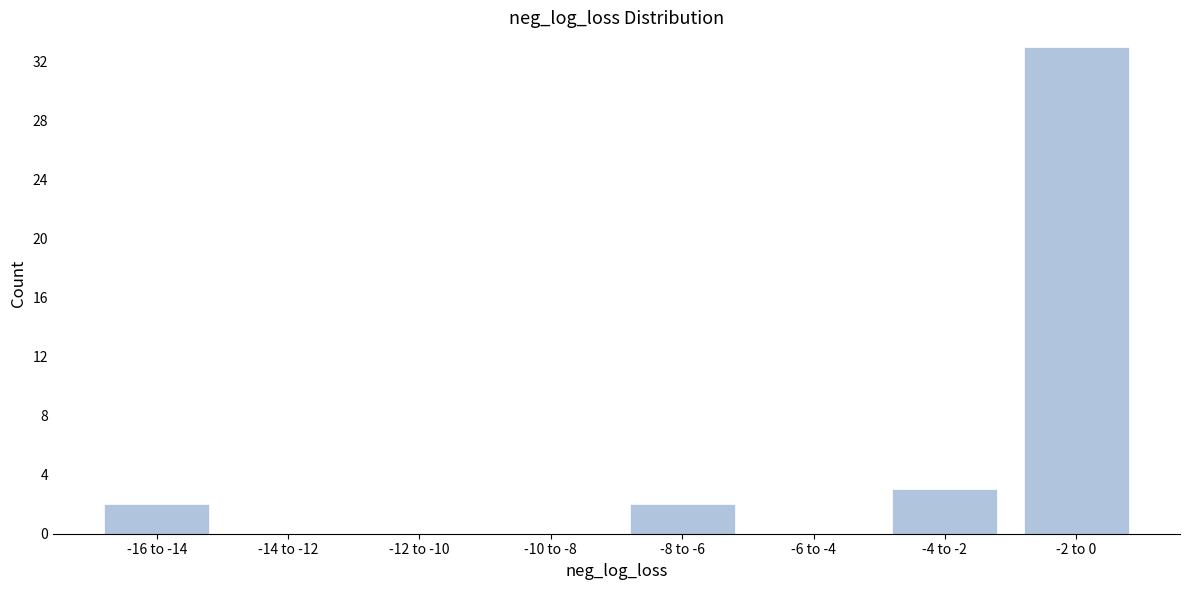

Reading left to right, list all the values displayed in this chart.

-16 to -14=2	-14 to -12=0	-12 to -10=0	-10 to -8=0	-8 to -6=2	-6 to -4=0	-4 to -2=3	-2 to 0=33